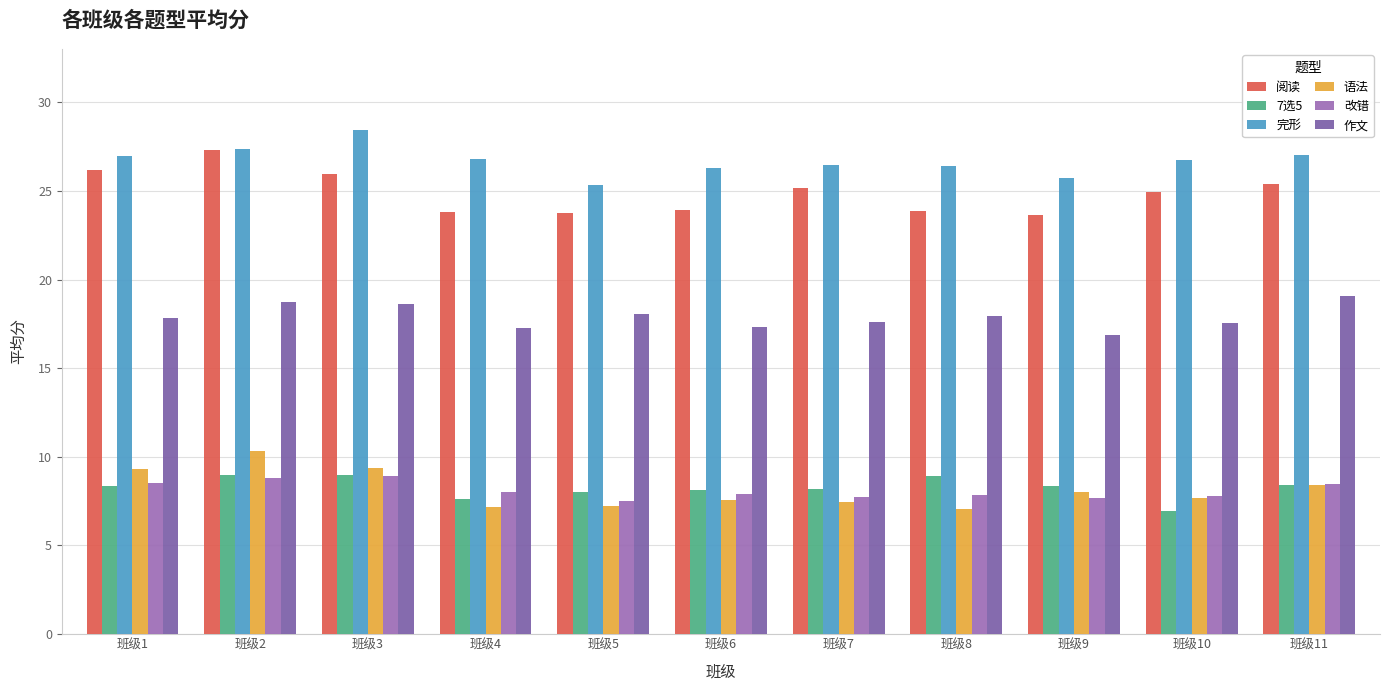

How many series are shown in this chart?

6